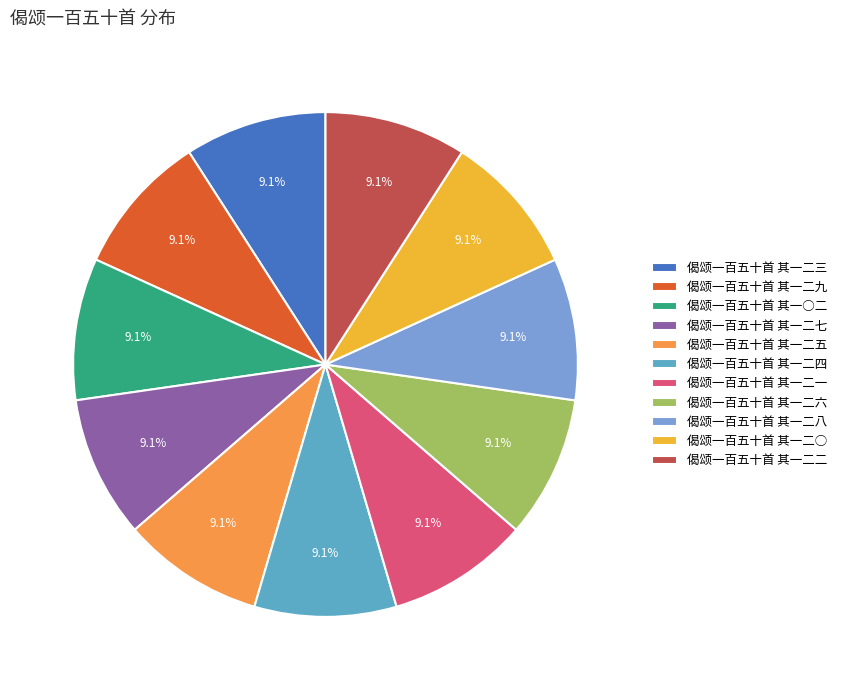

What is the largest slice in the pie chart?

偈颂一百五十首 其一○二